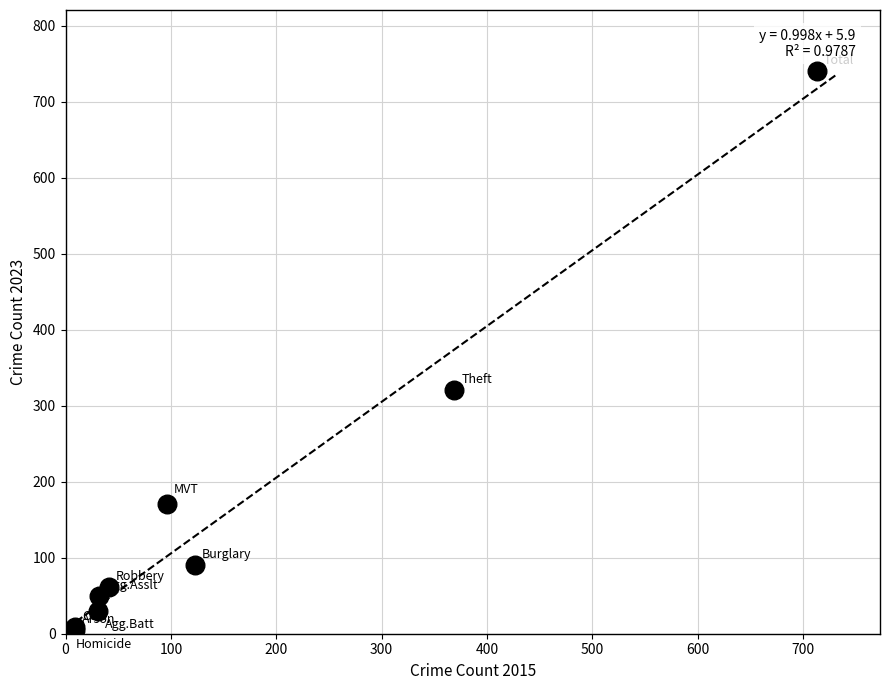

What Y value in the scatter plot is closest to 372?

321